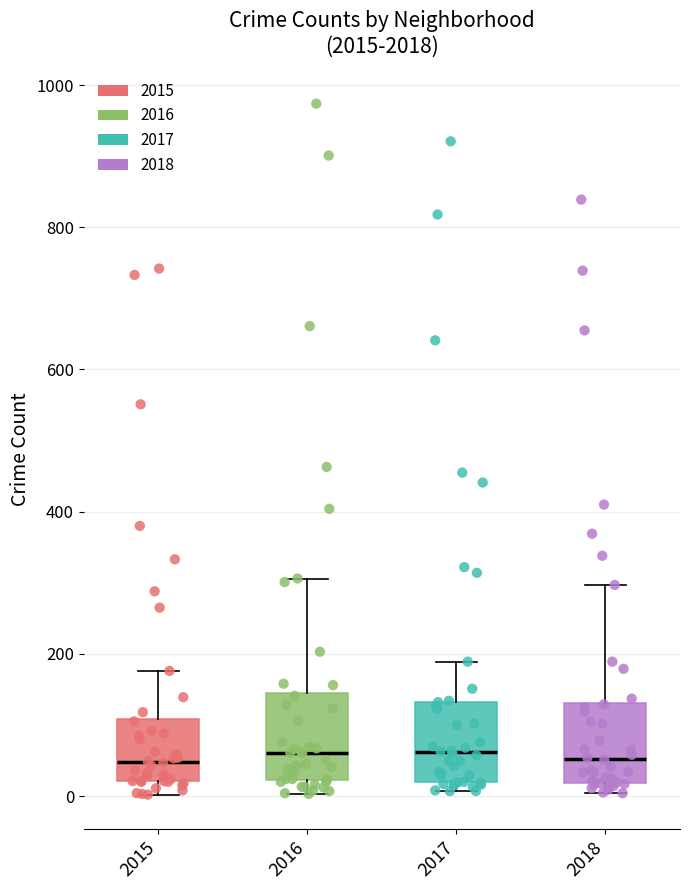

Where does the upper whisker of the box at x = 2017 end on the y-axis? The values are not printed on the chart, so give them approximately, as read against the axis.

180